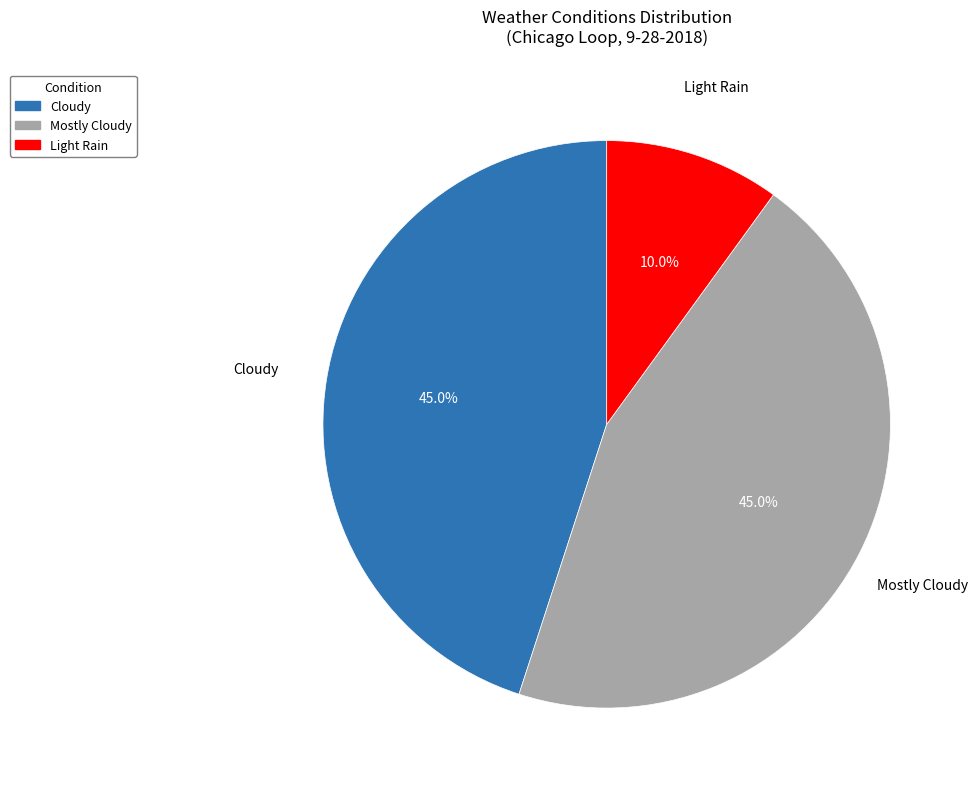

To the nearest percent, what portion does Light Rain represent?

10%